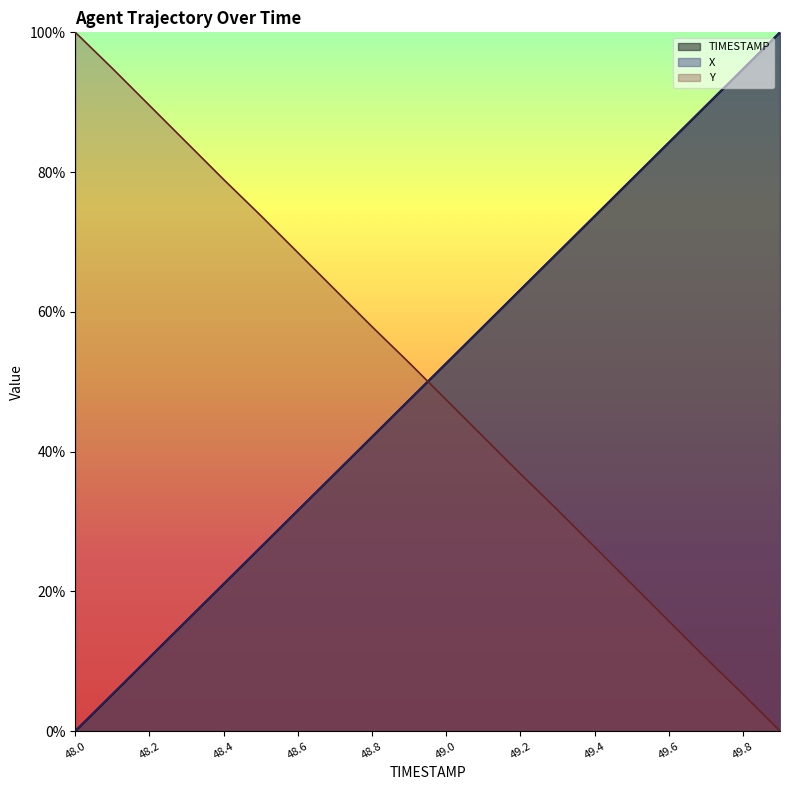

What position from the right is 49.1?

9